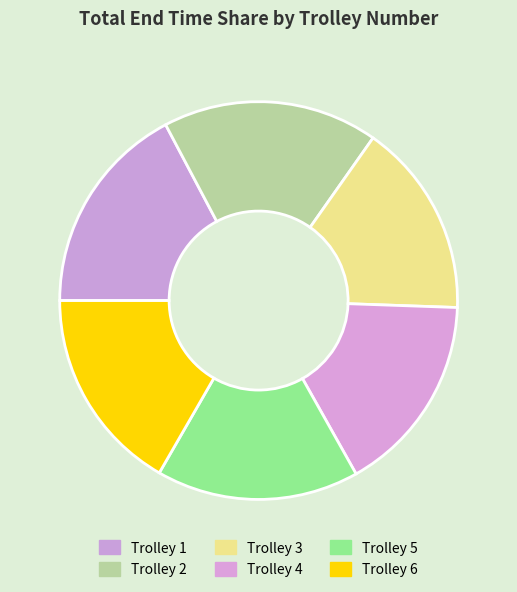

Is there any slice that represents more than half of the pie?

No